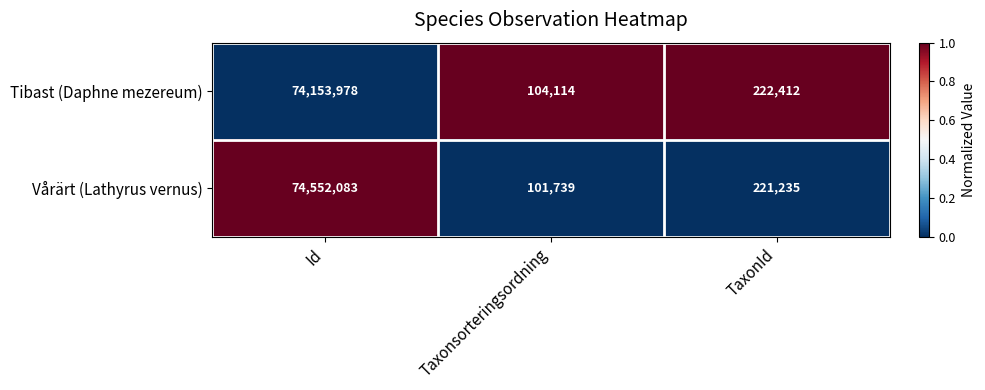

What value does the Tibast (Daphne mezereum) series have at Id, to the nearest 100?

74154000